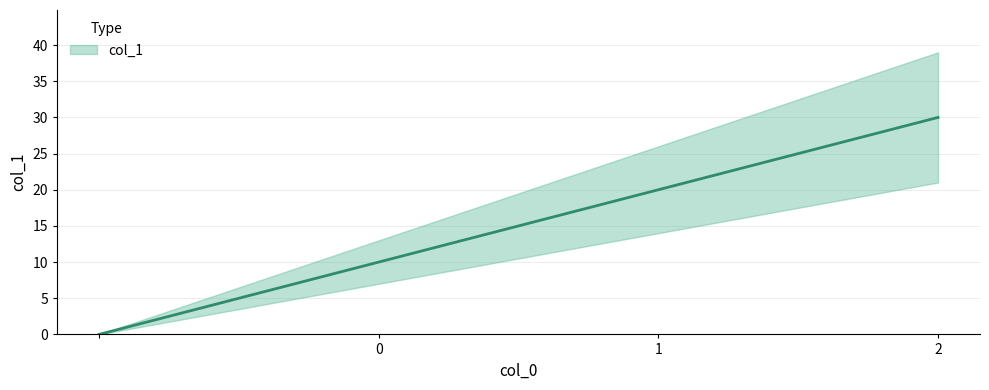

Reading left to right, extract all data points from this chart.

=0	0=10	1=20	2=30